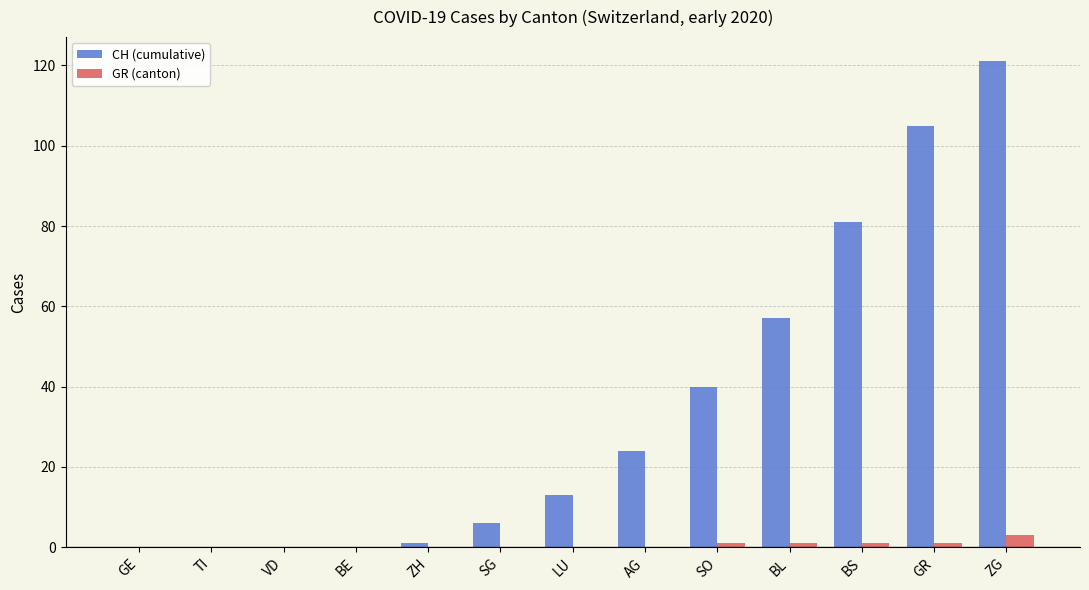

What is the average value of the CH (cumulative) series?

34